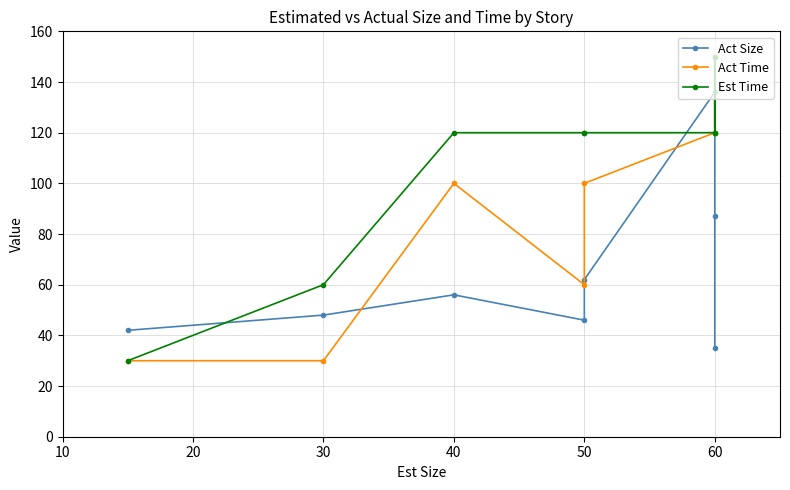

At how many categories does at least one series exceed 34?

8